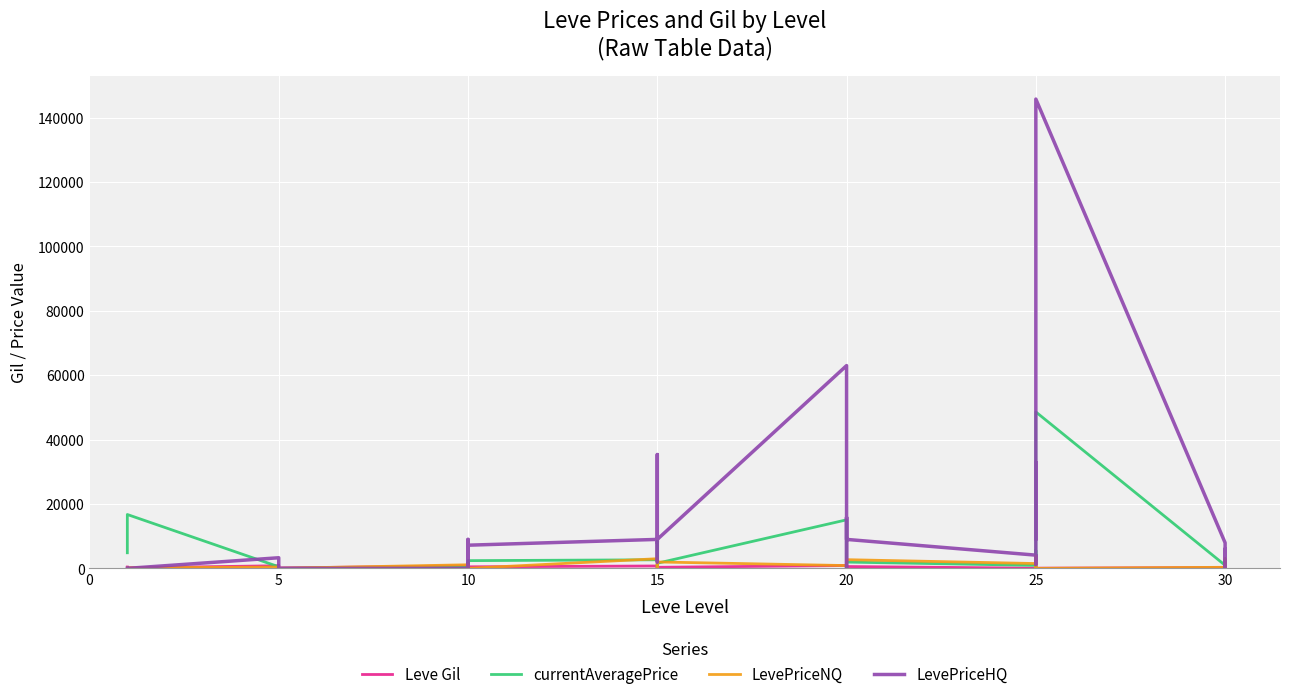

How many positive values does the currentAveragePrice series have?

32